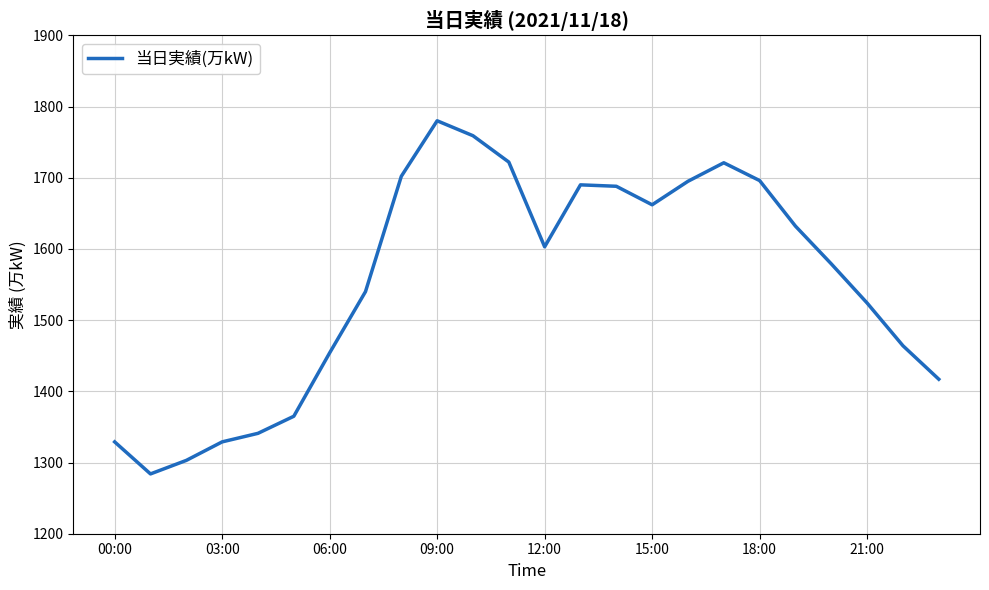

How many lines are shown in the chart?

1